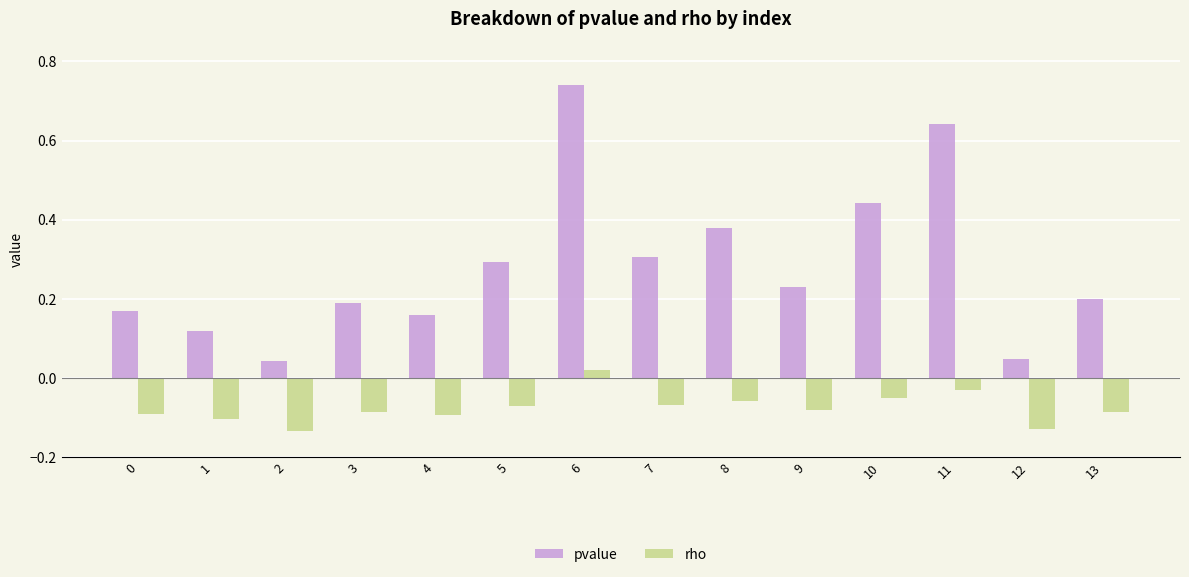

Which series has the largest range (max minus min)?

pvalue